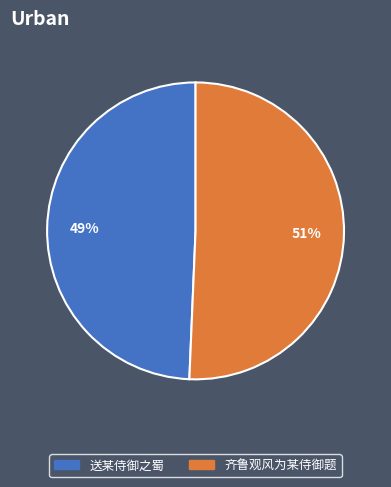

How many slices are in this pie chart?

2